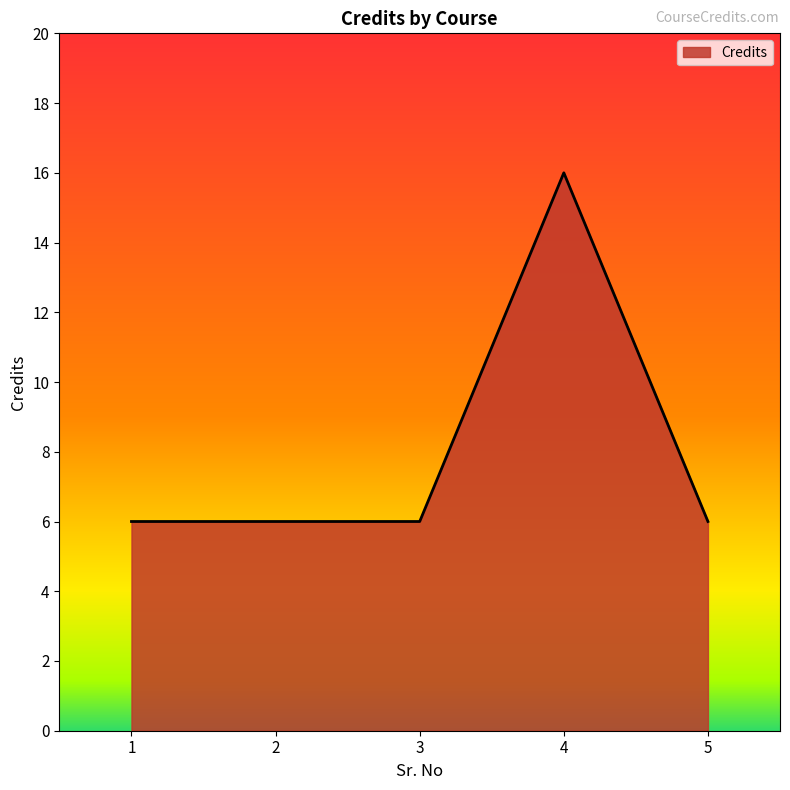

What is the change in value from 3 to 4?

+10